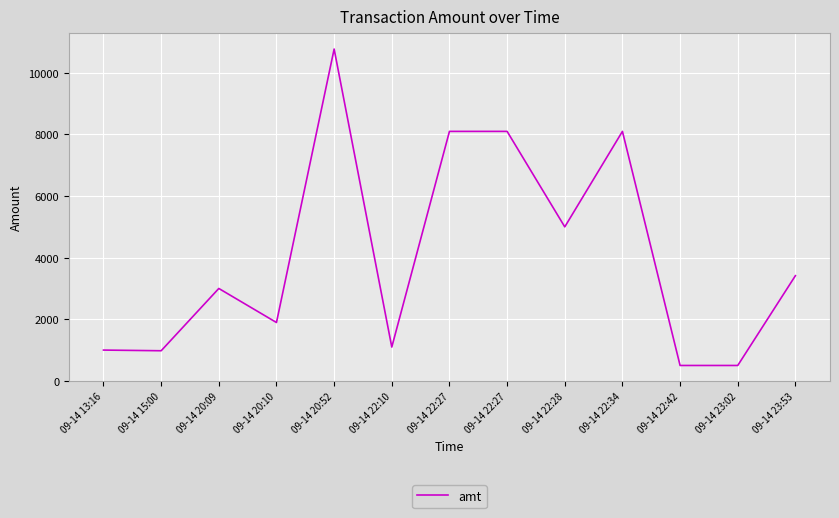

The chart shows a value of 10773 at 09-14 20:52. True or false?

True